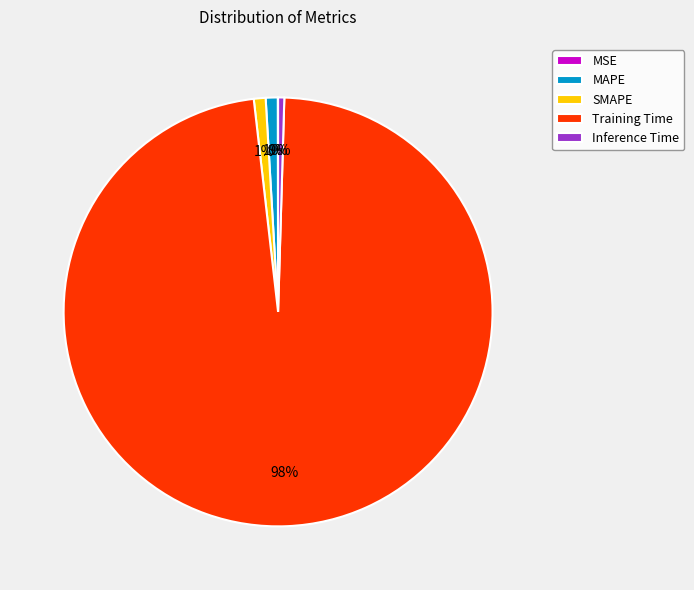

To the nearest percent, what is the average slice percentage?

20%